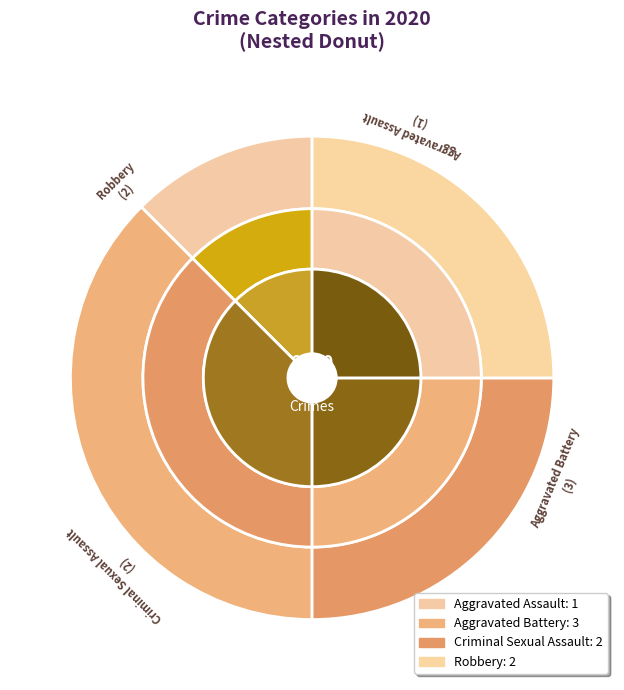

To the nearest percent, what is the difference between the Aggravated Battery and Criminal Sexual Assault slice percentages?

12%